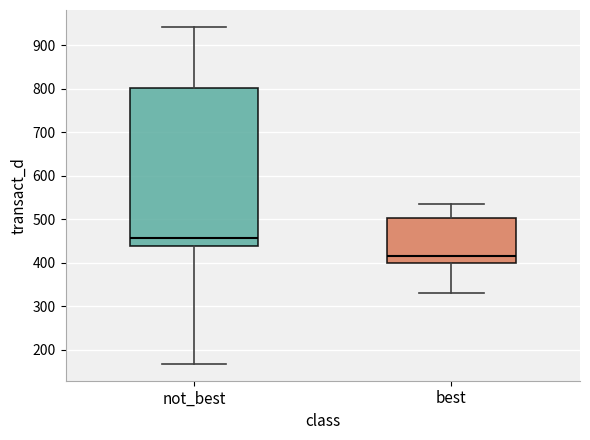

Where does the lower whisker of the box for not_best end on the y-axis? The values are not printed on the chart, so give them approximately, as read against the axis.

170